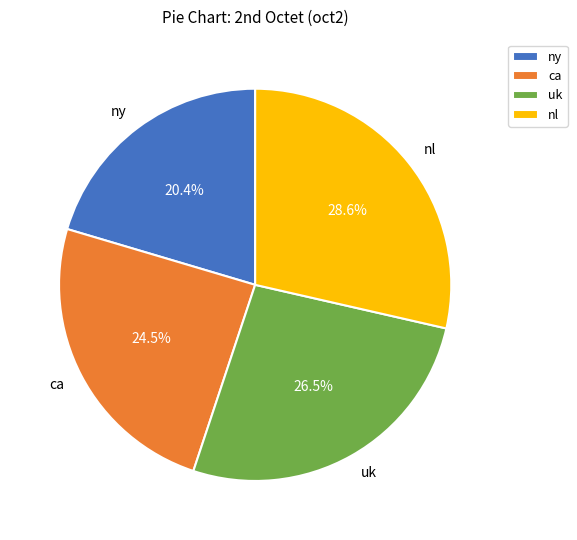

To the nearest percent, what percentage of the pie is nl?

29%